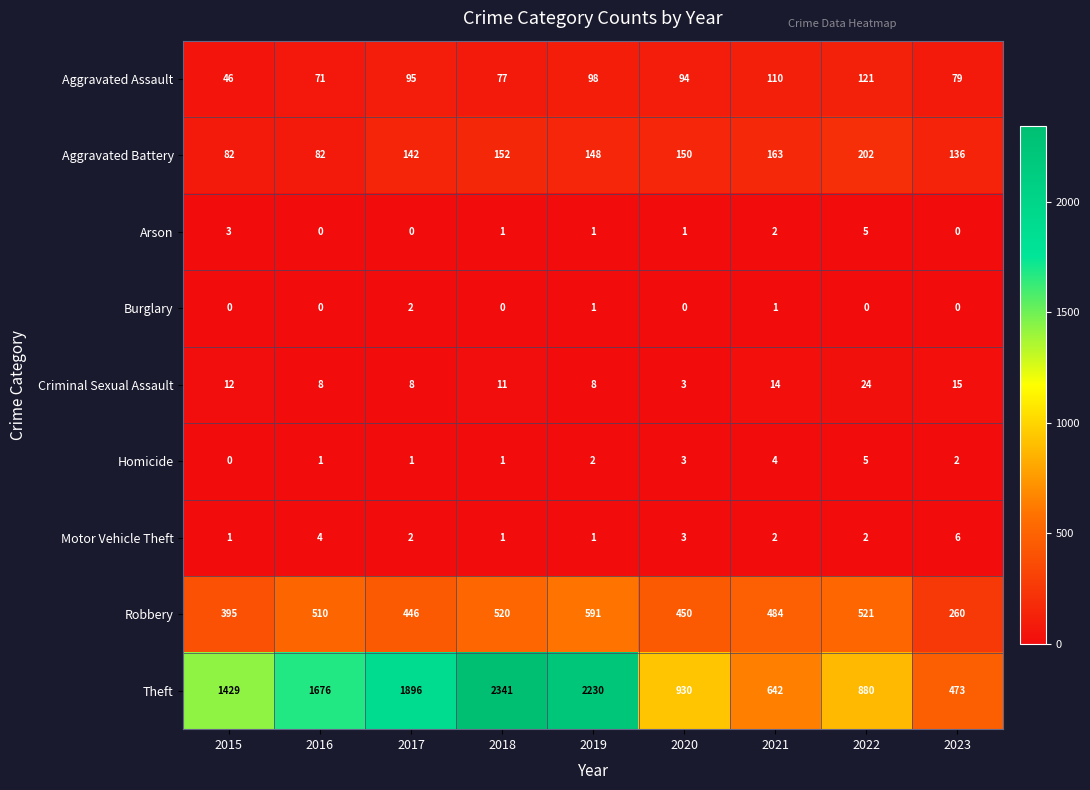

What is the total value across all series at 2017?

2592